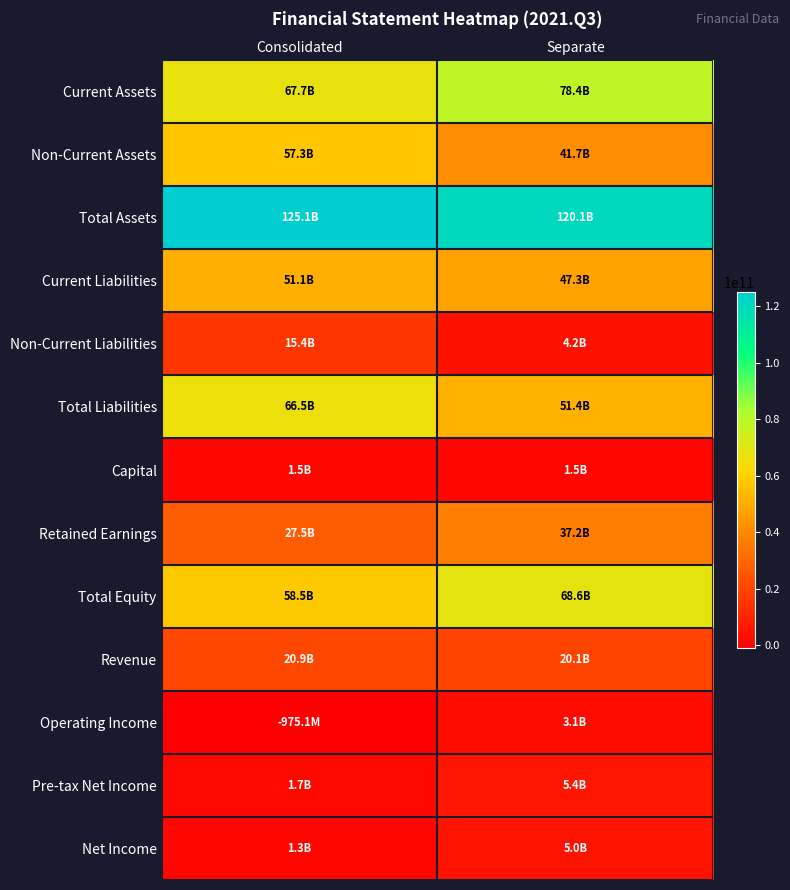

Reading left to right, what are all the values shown in this chart?

Current Assets: Consolidated=67704553525	Separate=78383414399
Non-Current Assets: Consolidated=57348923260	Separate=41697707745
Total Assets: Consolidated=125053476785	Separate=120081122144
Current Liabilities: Consolidated=51134494588	Separate=47293094790
Non-Current Liabilities: Consolidated=15378530158	Separate=4151263195
Total Liabilities: Consolidated=66513024746	Separate=51444357985
Capital: Consolidated=1455880000	Separate=1455880000
Retained Earnings: Consolidated=27539472238	Separate=37234271635
Total Equity: Consolidated=58540452039	Separate=68636764159
Revenue: Consolidated=20945854585	Separate=20119813914
Operating Income: Consolidated=-975099000	Separate=3053507999
Pre-tax Net Income: Consolidated=1733573361	Separate=5430068278
Net Income: Consolidated=1308498047	Separate=5023466330